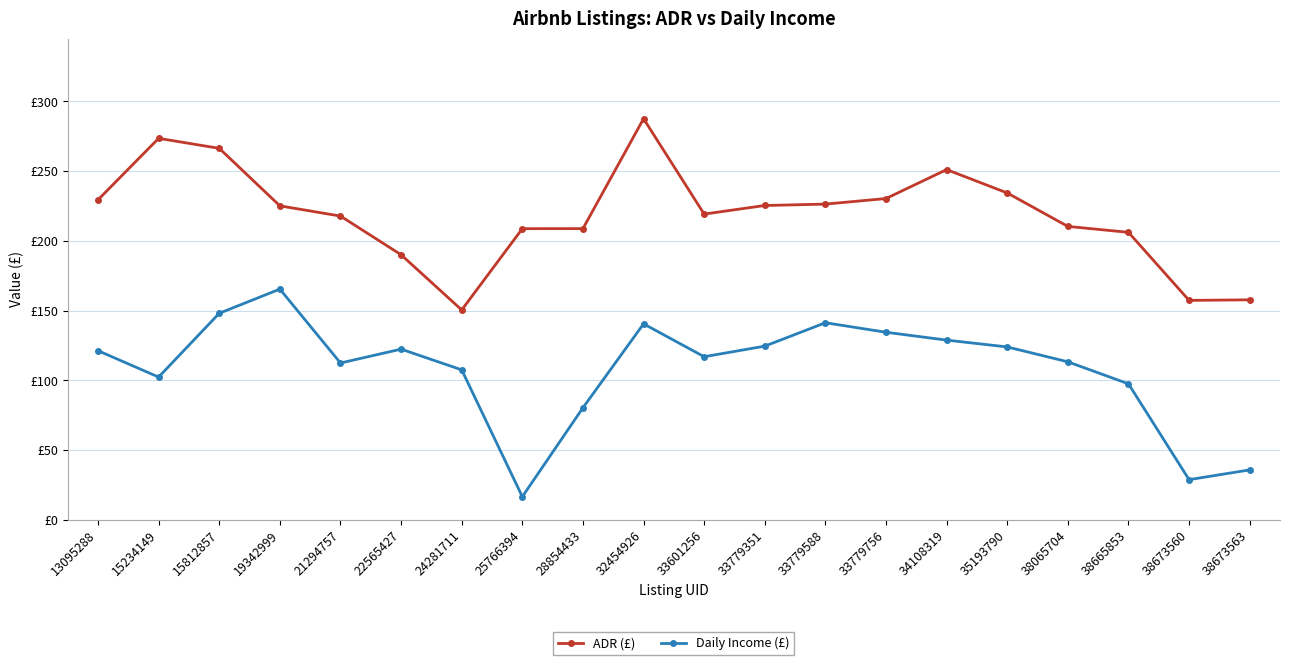

At which label is ADR (£) closest to 218?

21294757